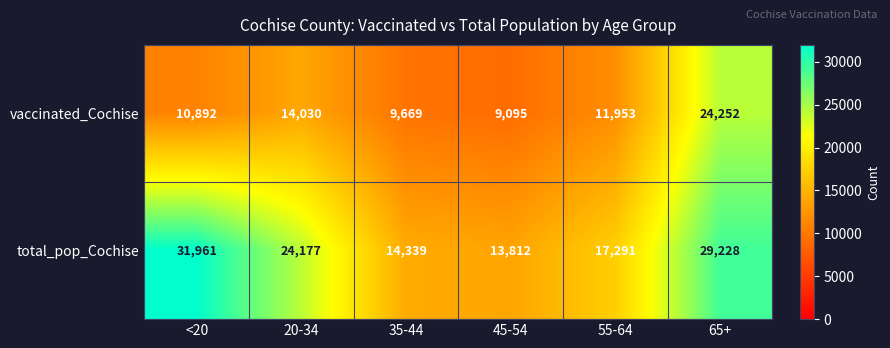

Count the number of categories in the chart.

6